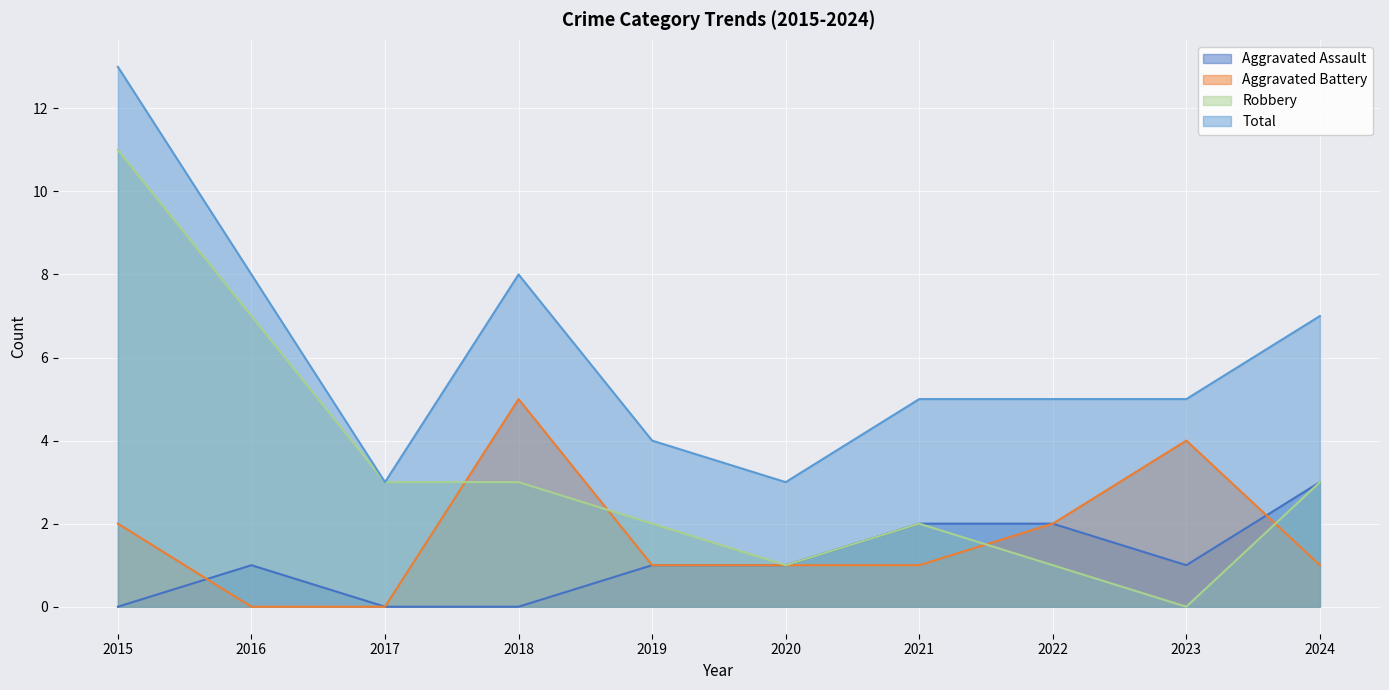

What value does the Total series have at 2023, to the nearest 5?

5